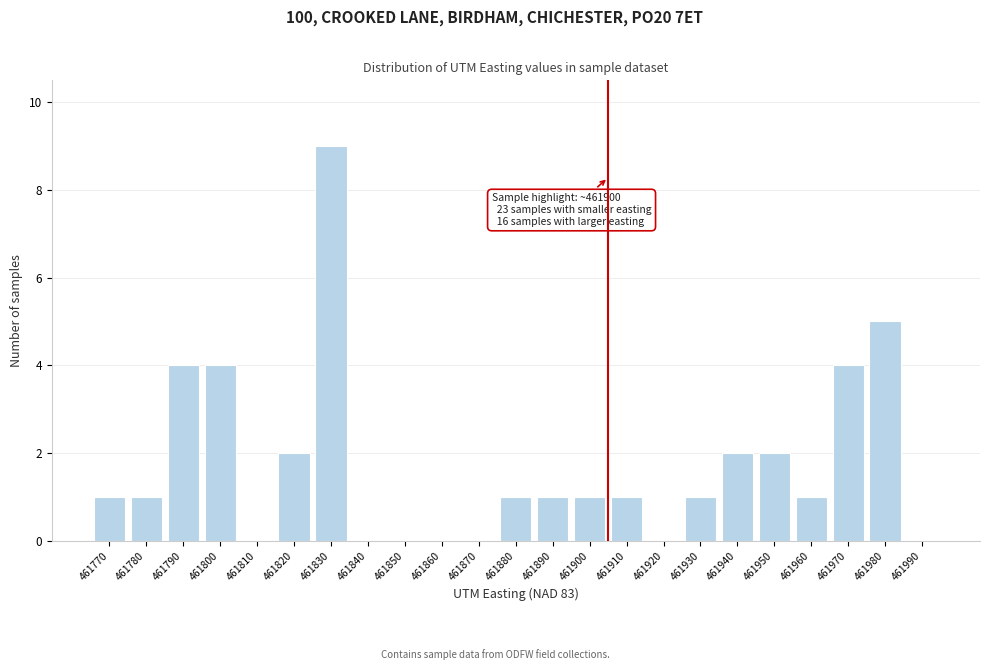

Reading left to right, transcribe all the data shown in this chart.

461770=1	461780=1	461790=4	461800=4	461810=0	461820=2	461830=9	461840=0	461850=0	461860=0	461870=0	461880=1	461890=1	461900=1	461910=1	461920=0	461930=1	461940=2	461950=2	461960=1	461970=4	461980=5	461990=0